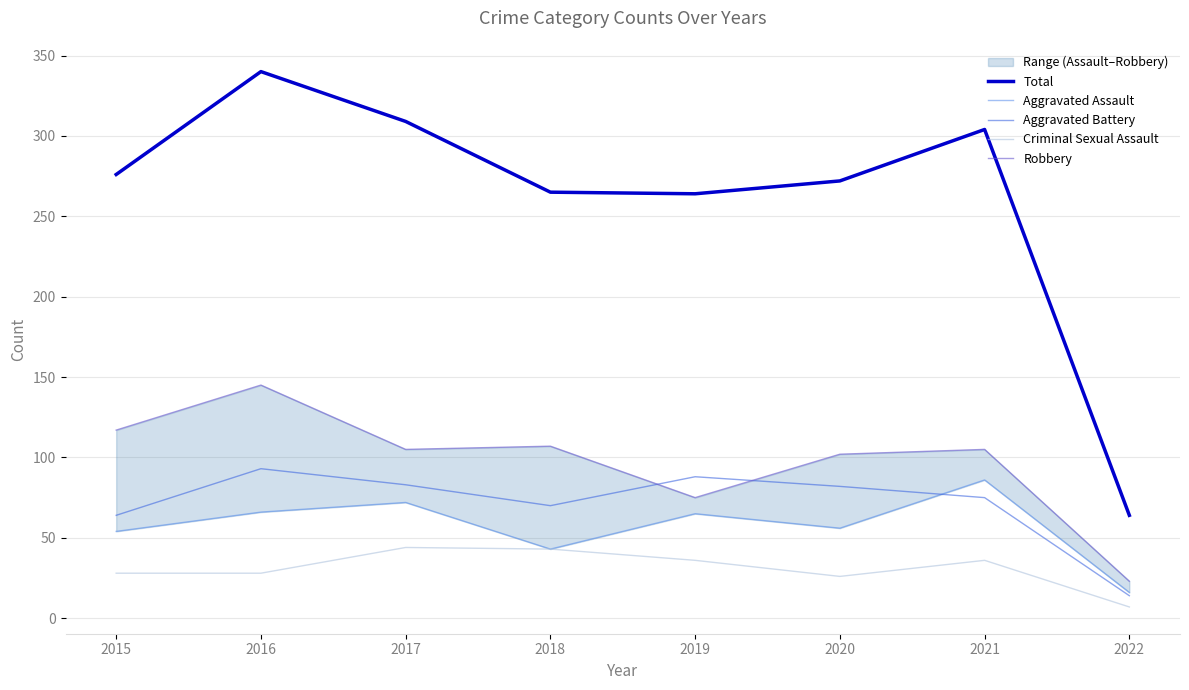

Between 2019 and 2022, which is larger?

2019